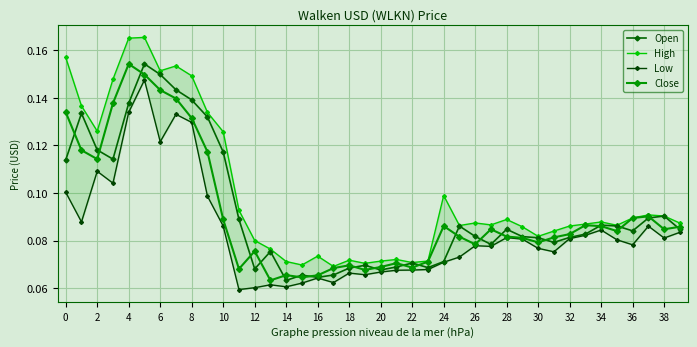

List the series in order of their peak value, lowest first.

Low, Close, Open, High